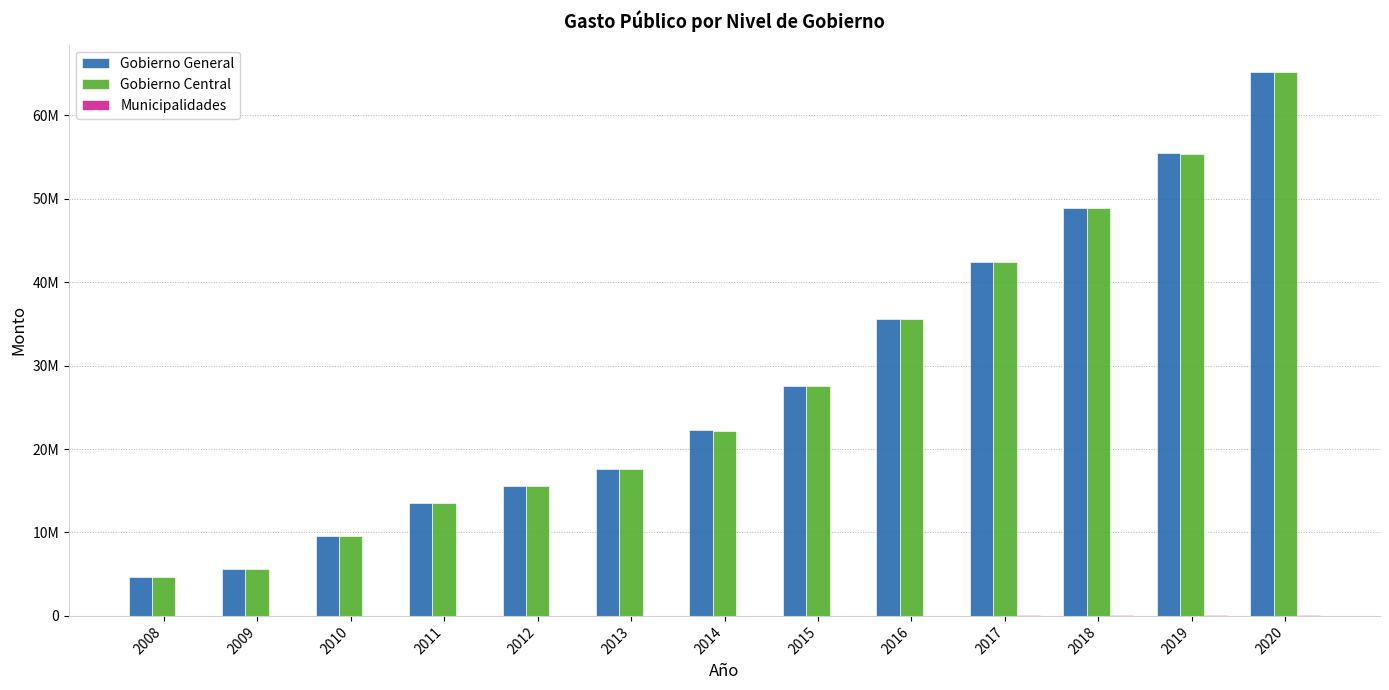

Reading left to right, extract all data points from this chart.

Gobierno General: 4614709	5620860	9548343	13534498	15539185	17582280	22251323	27584723	35640832	42464753	48927924	55452687	65222662
Gobierno Central: 4614497	5619223	9535014	13520205	15517618	17553695	22221911	27560190	35610201	42410915	48870460	55393169	65167462
Municipalidades: 212	1637	13328	14293	21567	28585	29412	24534	30631	53838	57464	59518	55200